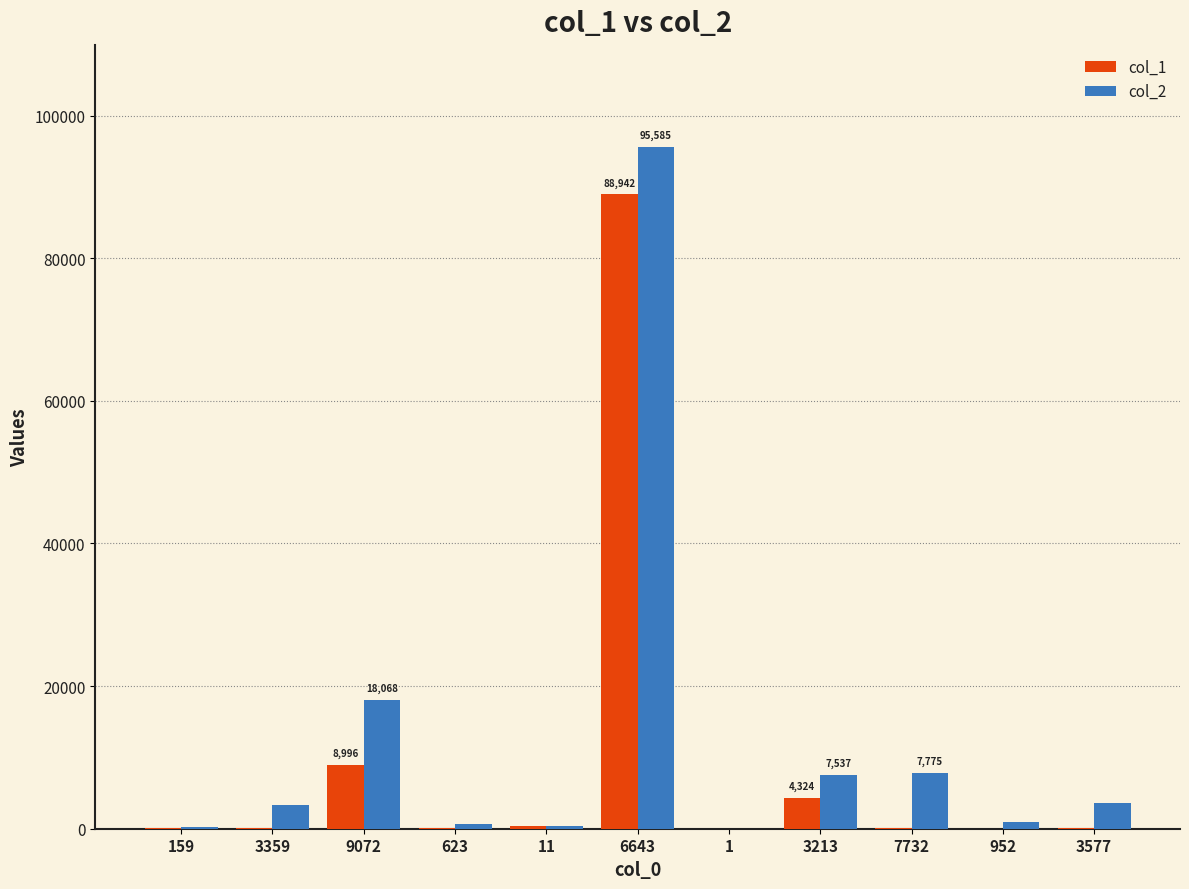

What is the sum of the col_2 values at 3213 and 3359?

10931